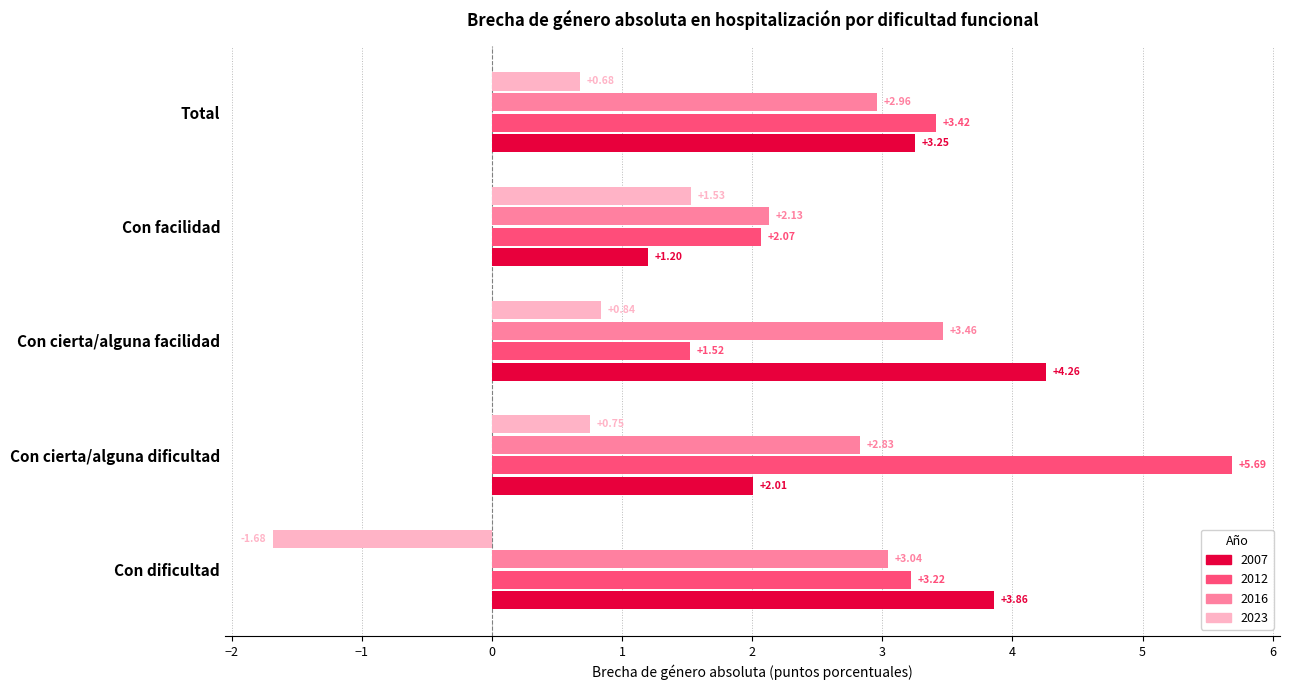

What is the sum of the 2012 values at Con cierta/alguna dificultad and Con dificultad?

8.9